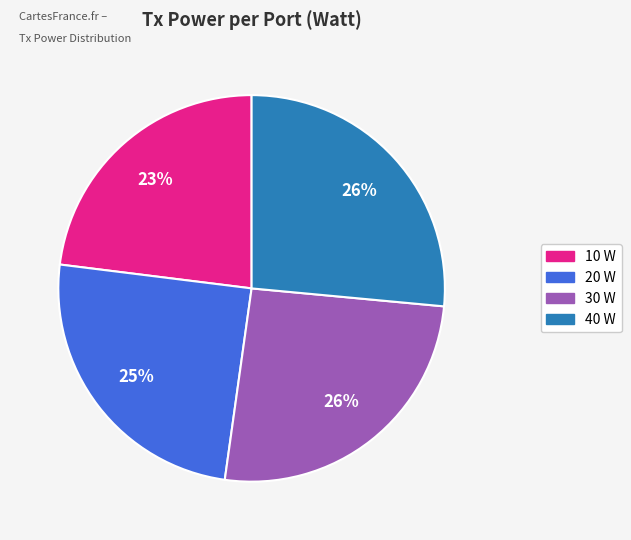

Between 20 W and 30 W, which is larger?

30 W